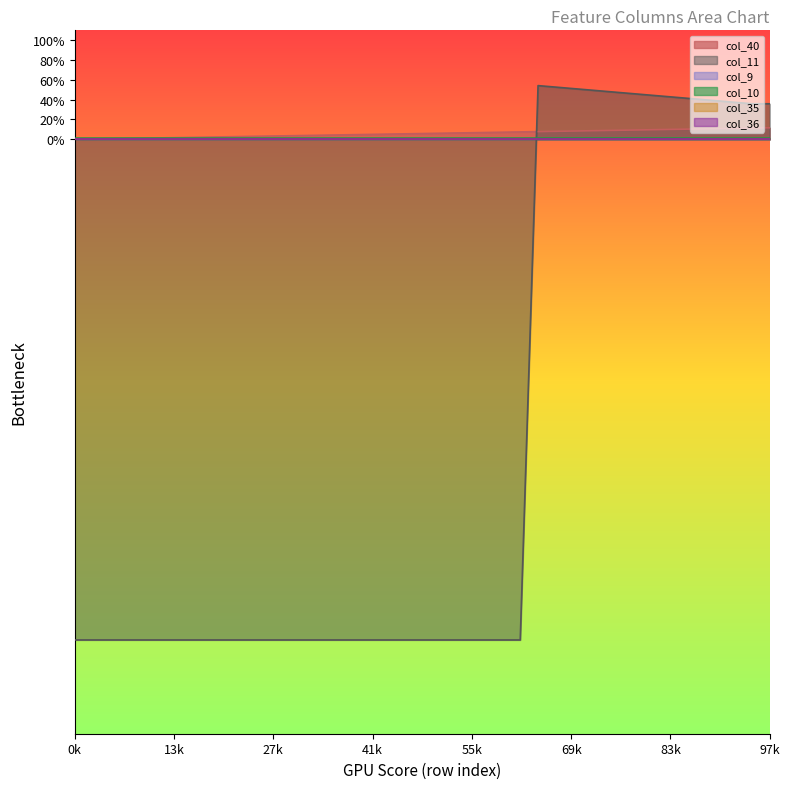

Does the chart display data point markers on the line(s)?

No